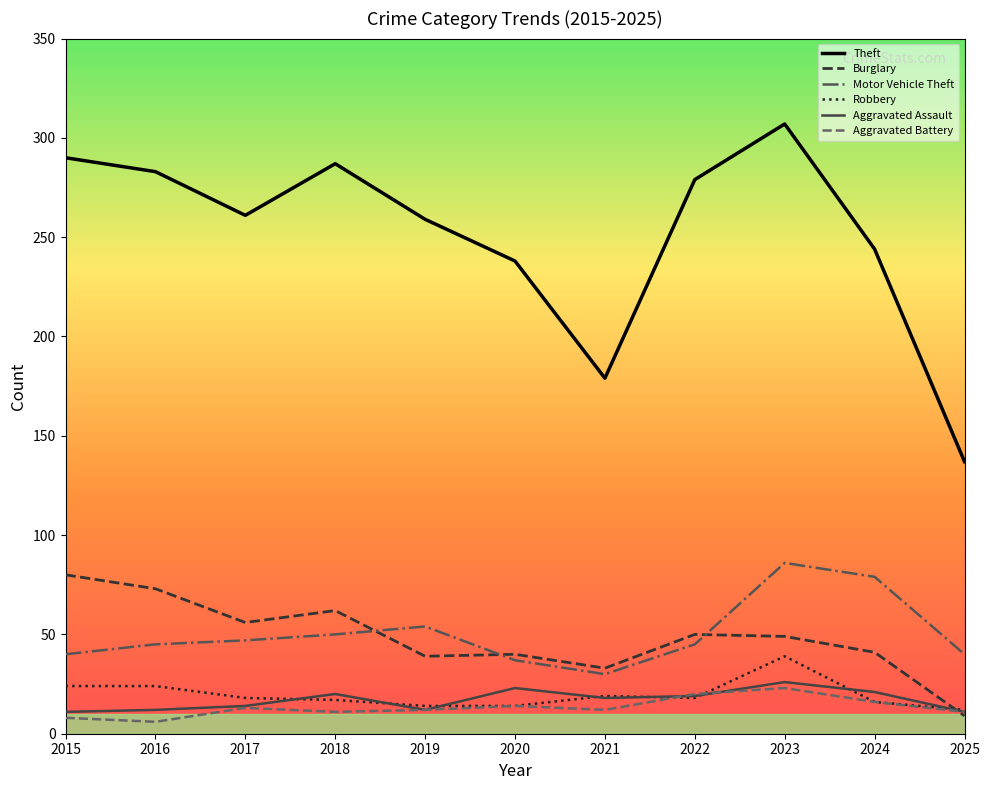

Which series has the largest range (max minus min)?

Theft